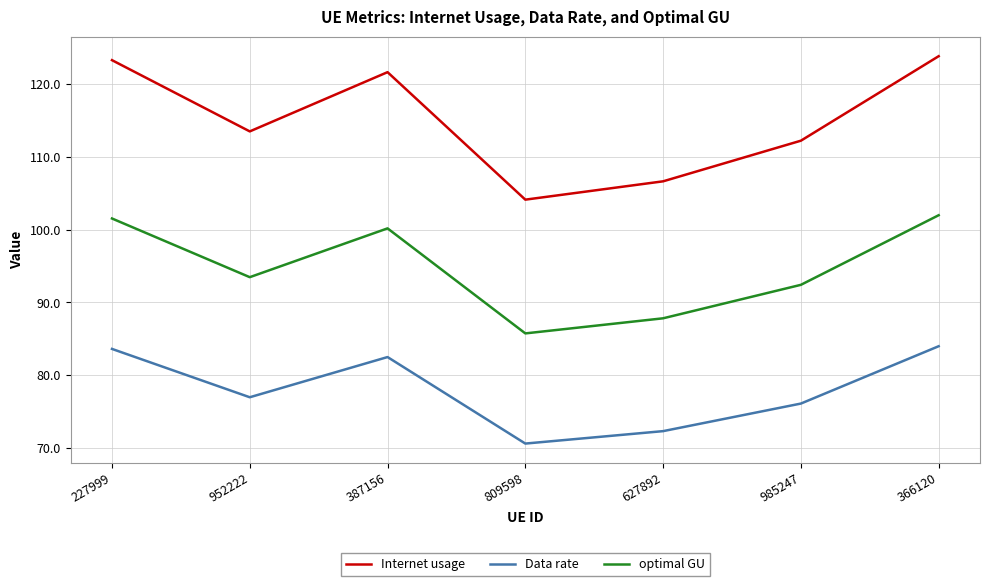

Which label corresponds to the smallest value in the chart?

809598